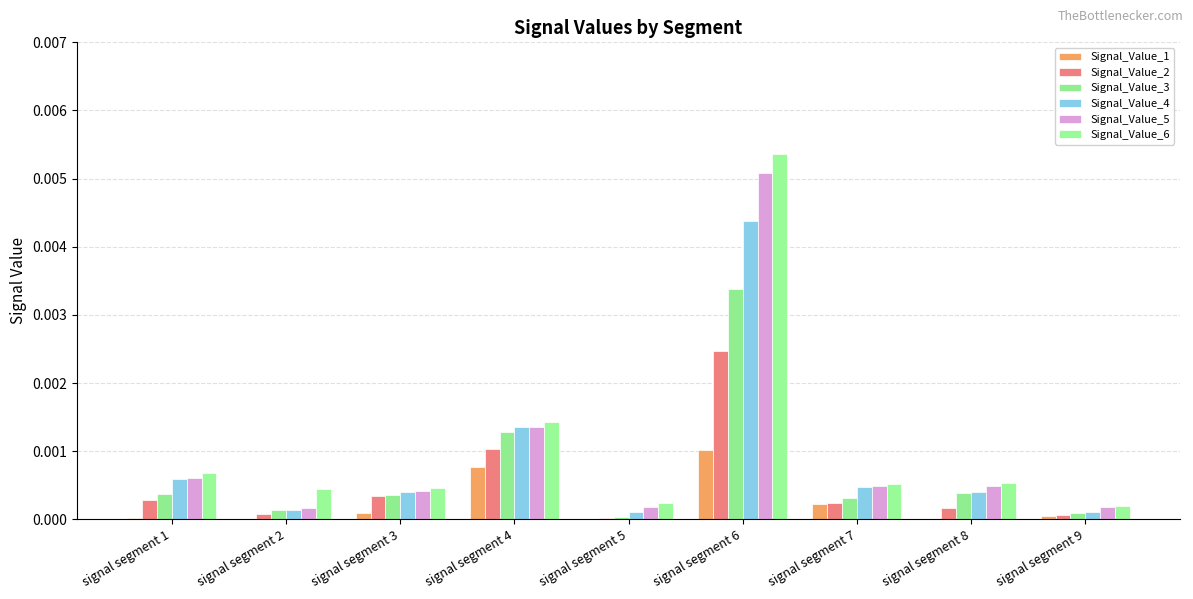

Rank the series at signal segment 9 from lowest to highest value.

Signal_Value_1, Signal_Value_2, Signal_Value_3, Signal_Value_4, Signal_Value_5, Signal_Value_6